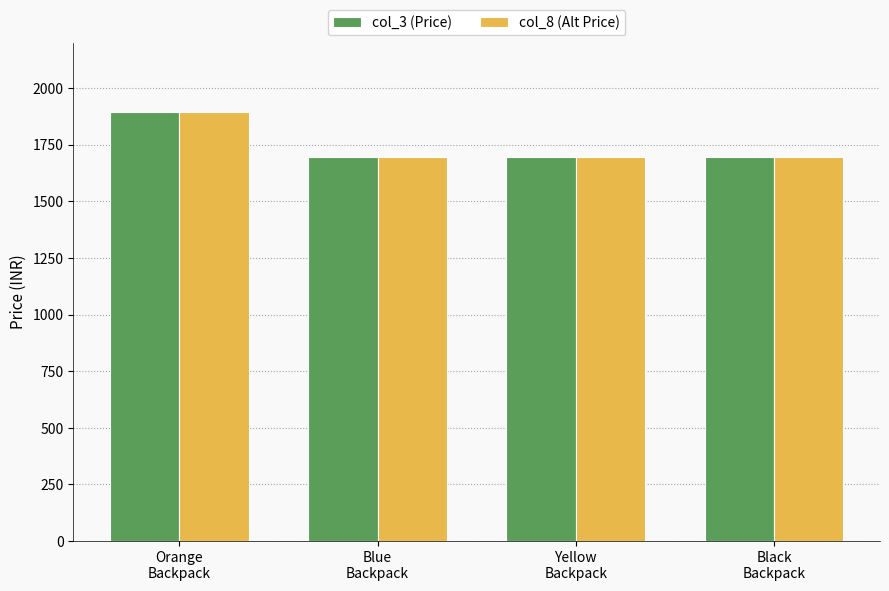

How many values in the col_8 (Alt Price) series exceed 1695?

1